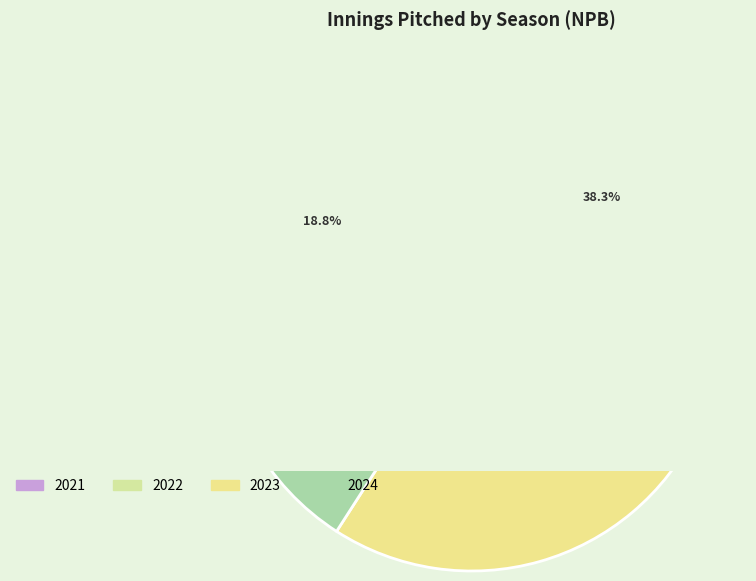

Combined, do 2021 and 2022 account for over 50%?

Yes